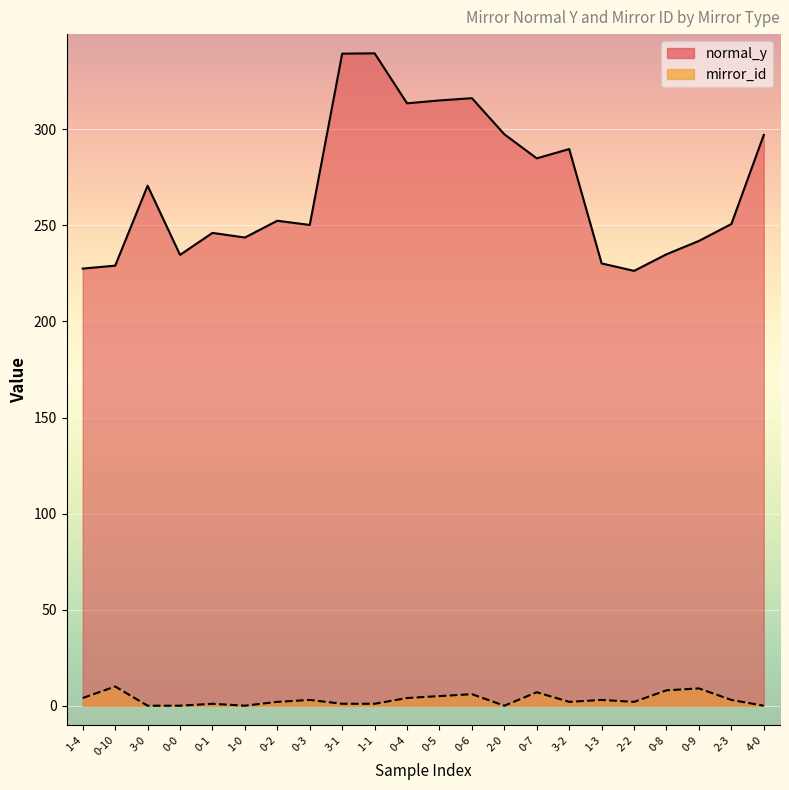

How many values in mirror_id are above zero?

17